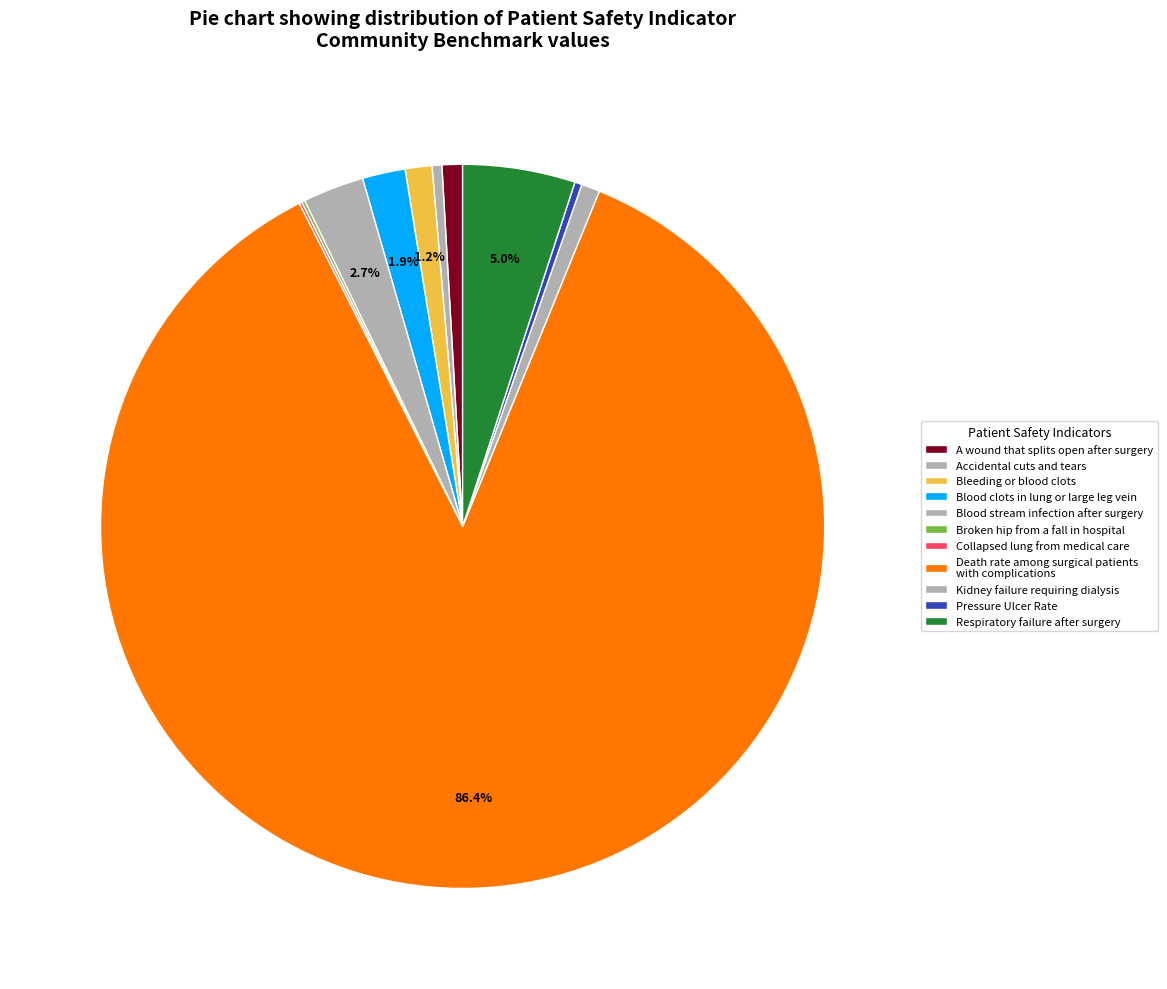

Combined, what portion of the pie is Respiratory failure after surgery and Blood stream infection after surgery?

7.8%